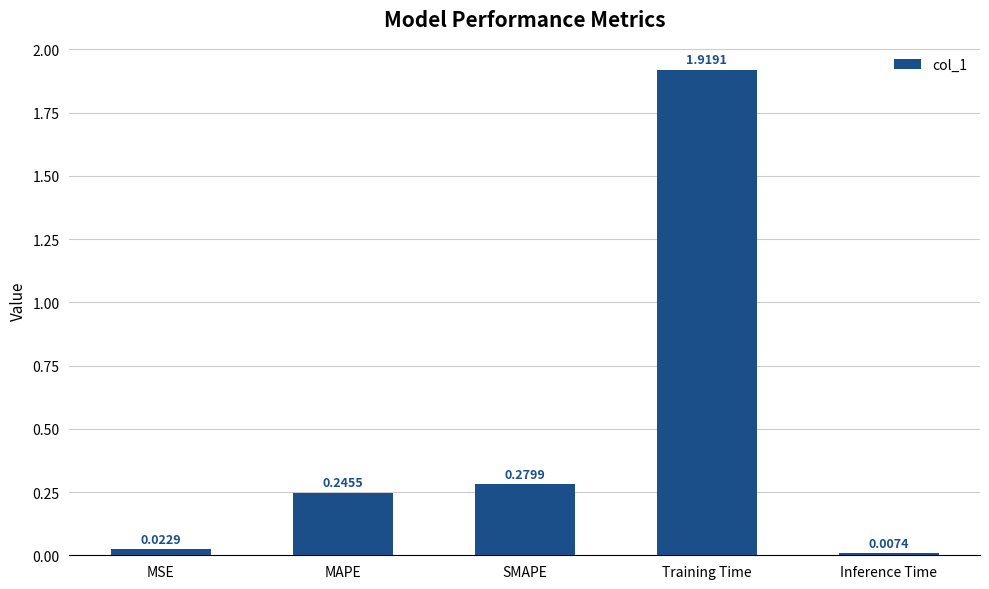

What is the label of the 1st bar from the left?

MSE